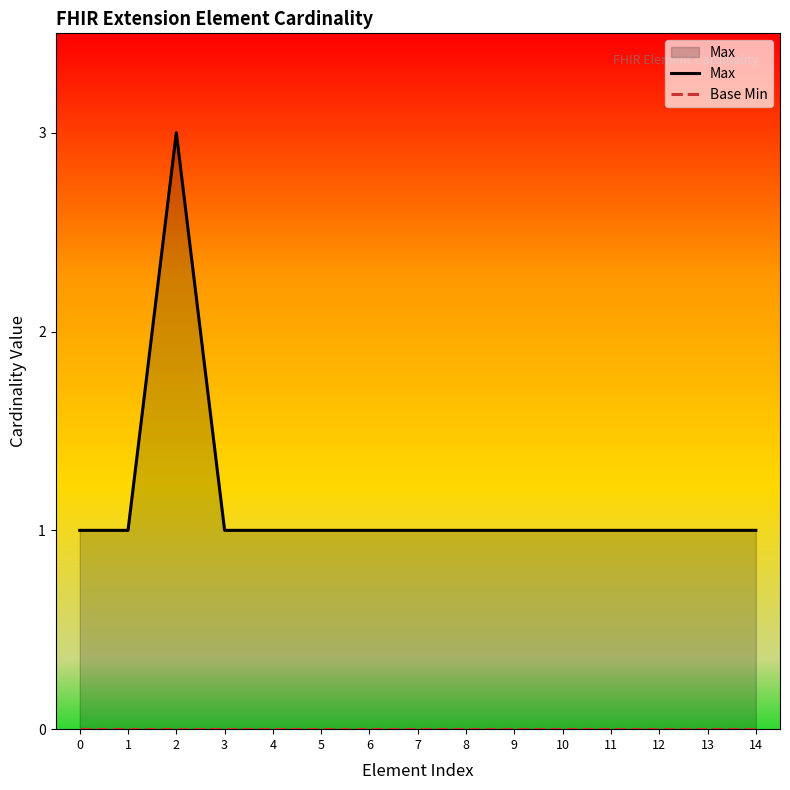

True or false: Max and Base Min cross at least once.

False